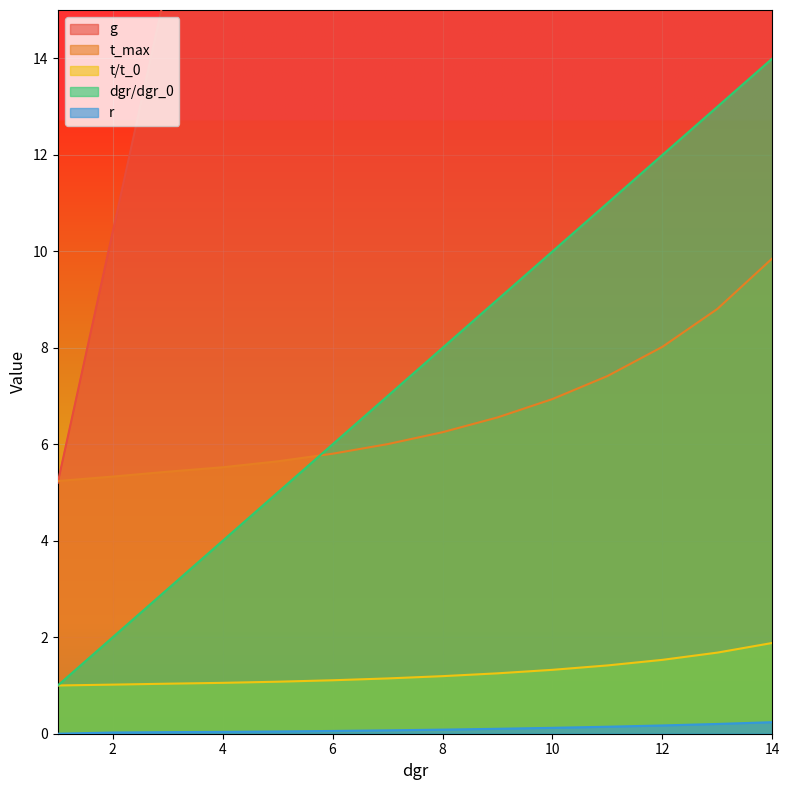

Count the number of categories in the chart.

14